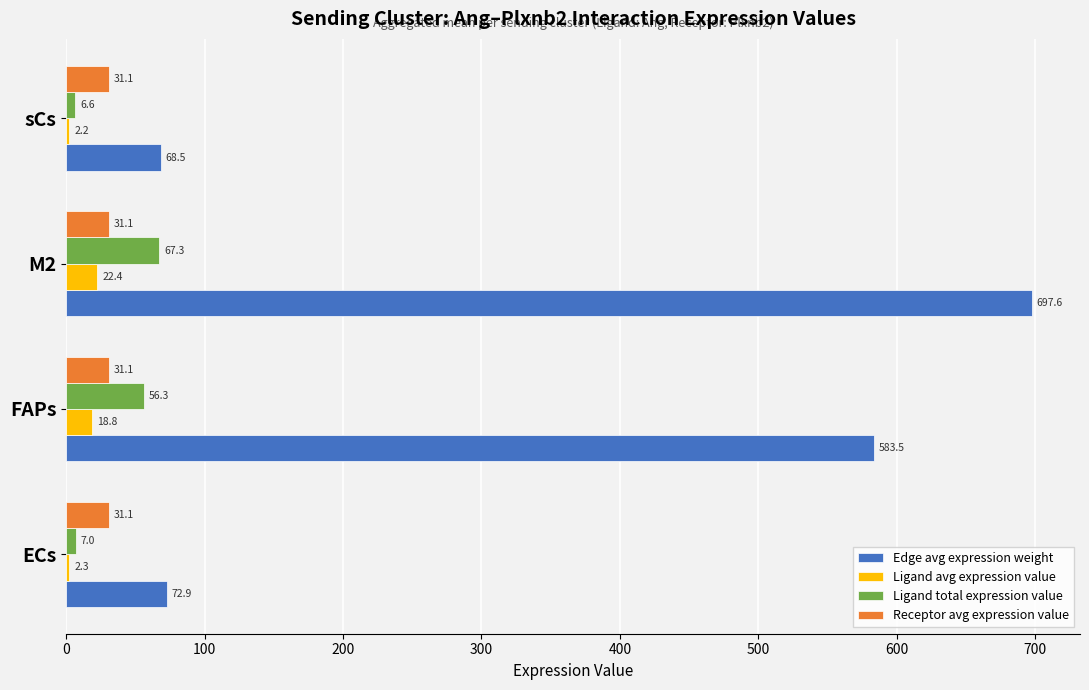

Count the number of categories in the chart.

4